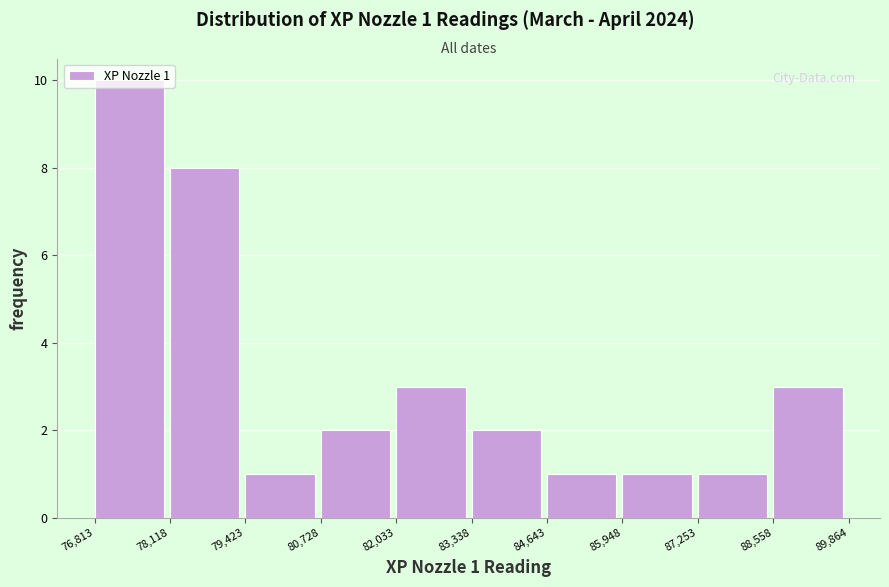

Which range on the x-axis has the tallest bar?

76,813 to 78,118